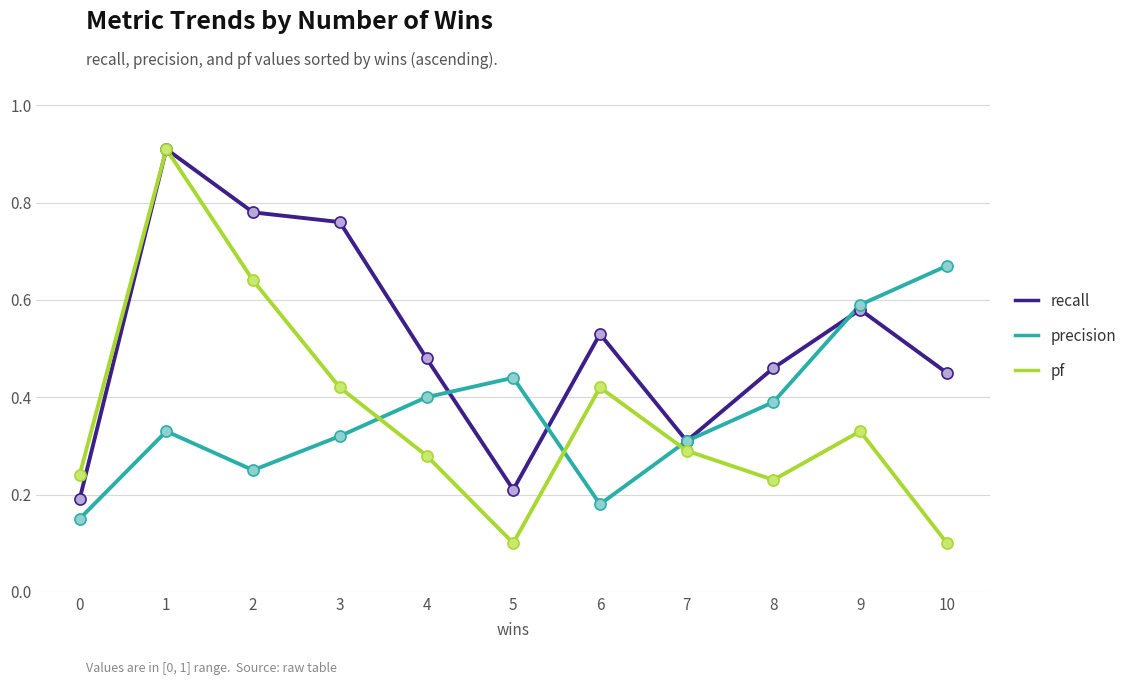

Which series has the largest range (max minus min)?

pf